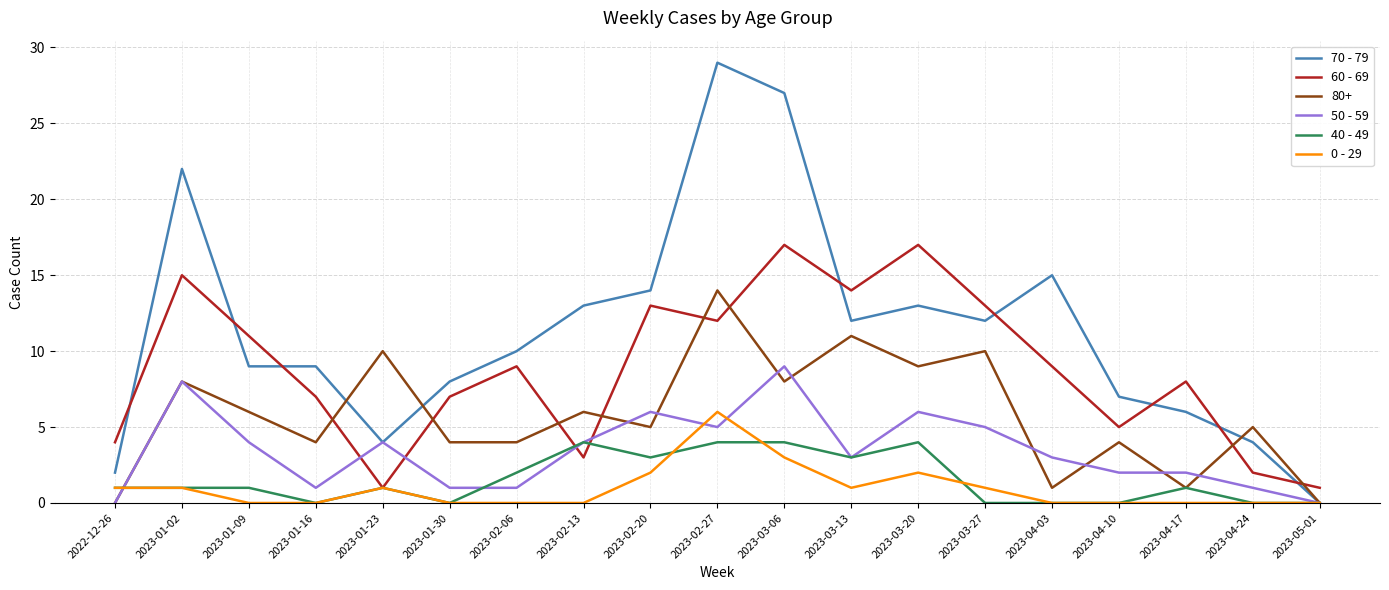

What position from the right is 2023-02-13?

12